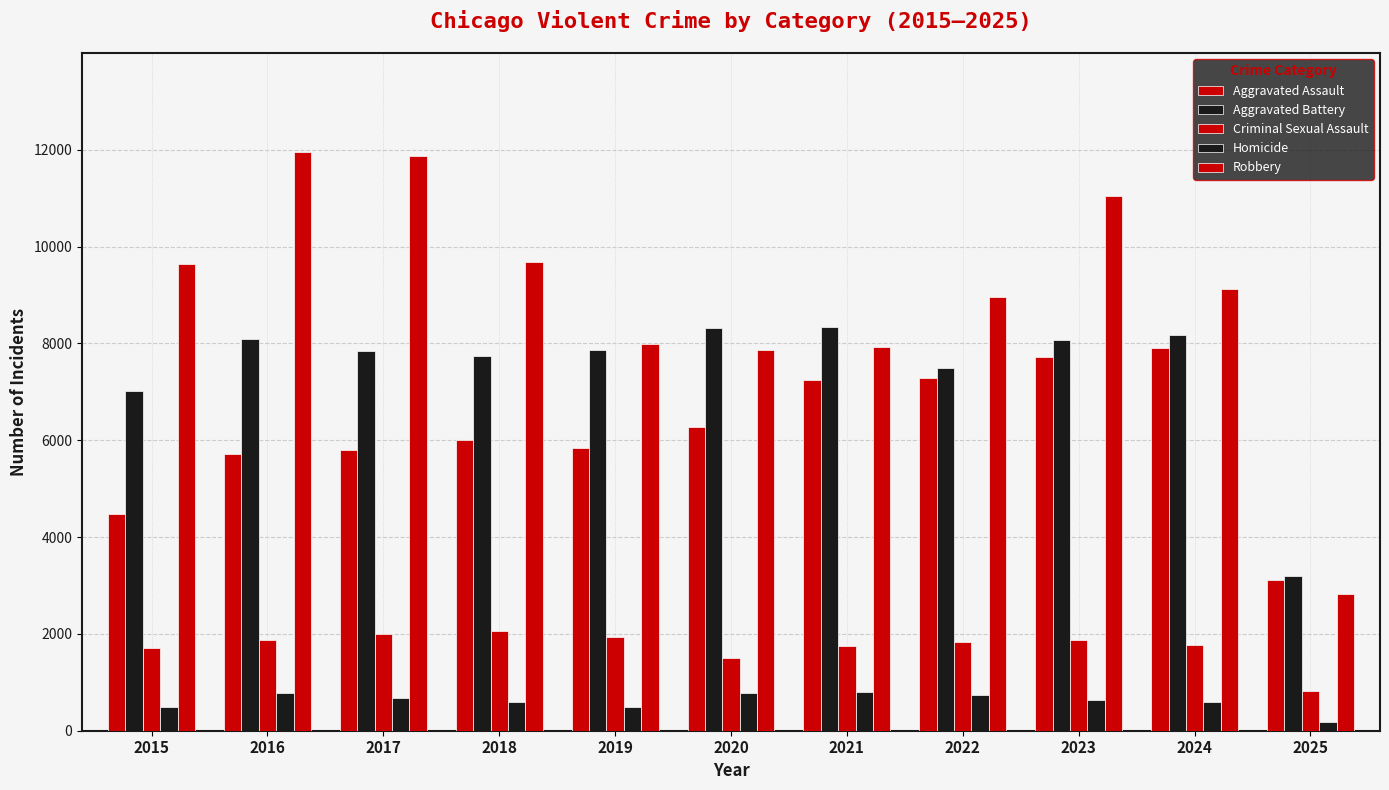

How many data points in Criminal Sexual Assault are less than 1836?

5